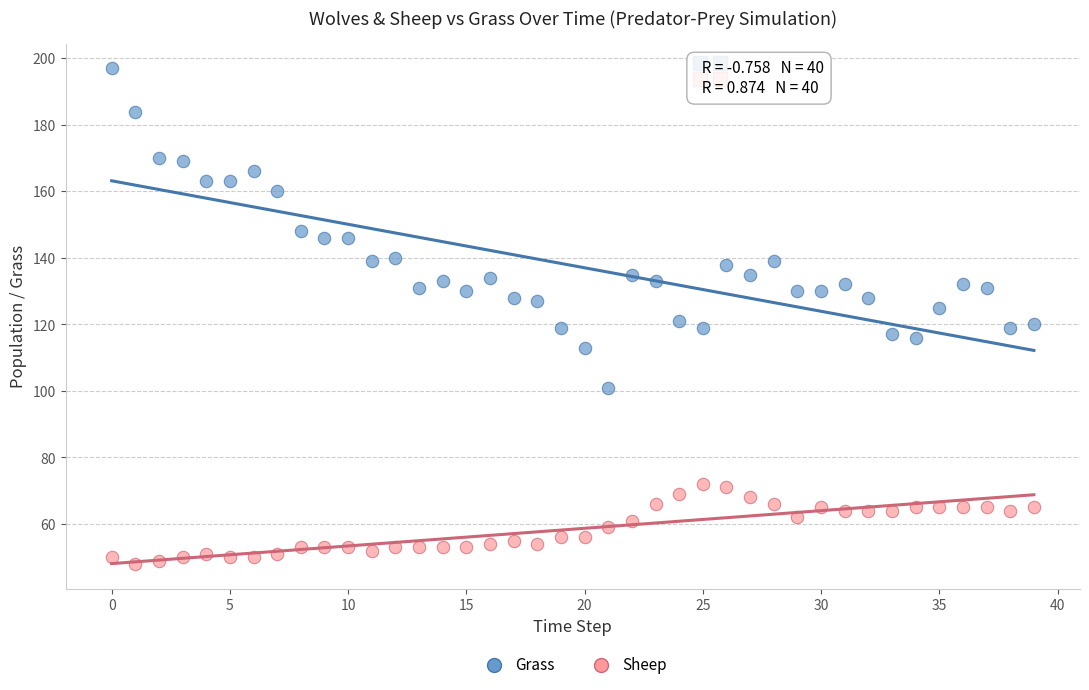

How many data points are displayed?

80